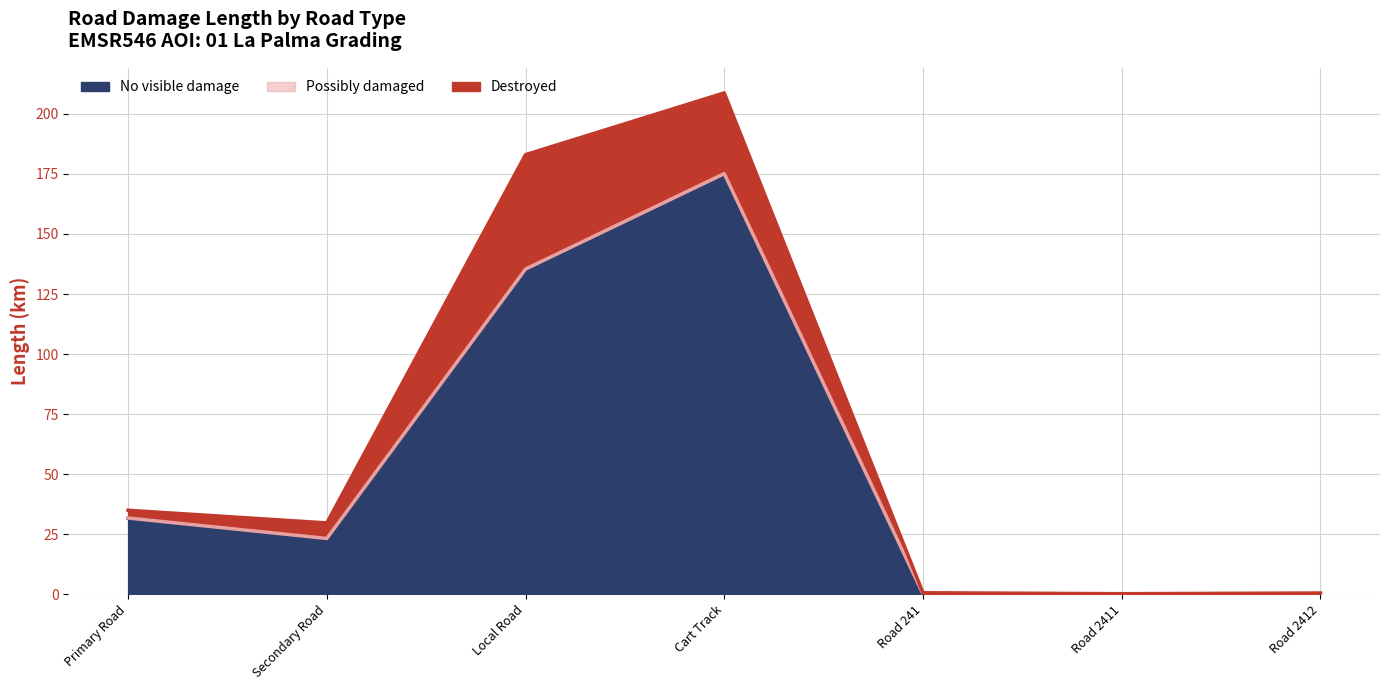

At how many categories does at least one series exceed 170?

2